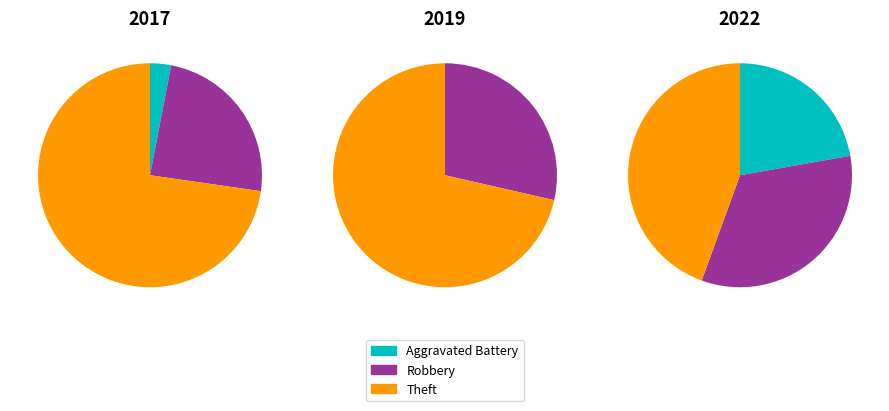

What portion of the pie excludes 6?

100.0%